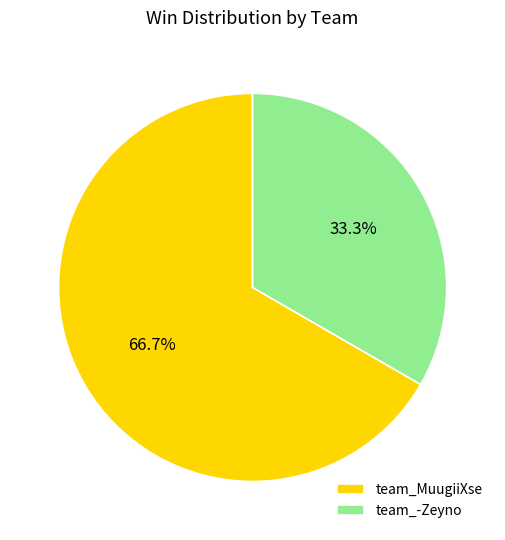

The team_-Zeyno slice represents 40% of the pie. True or false?

False